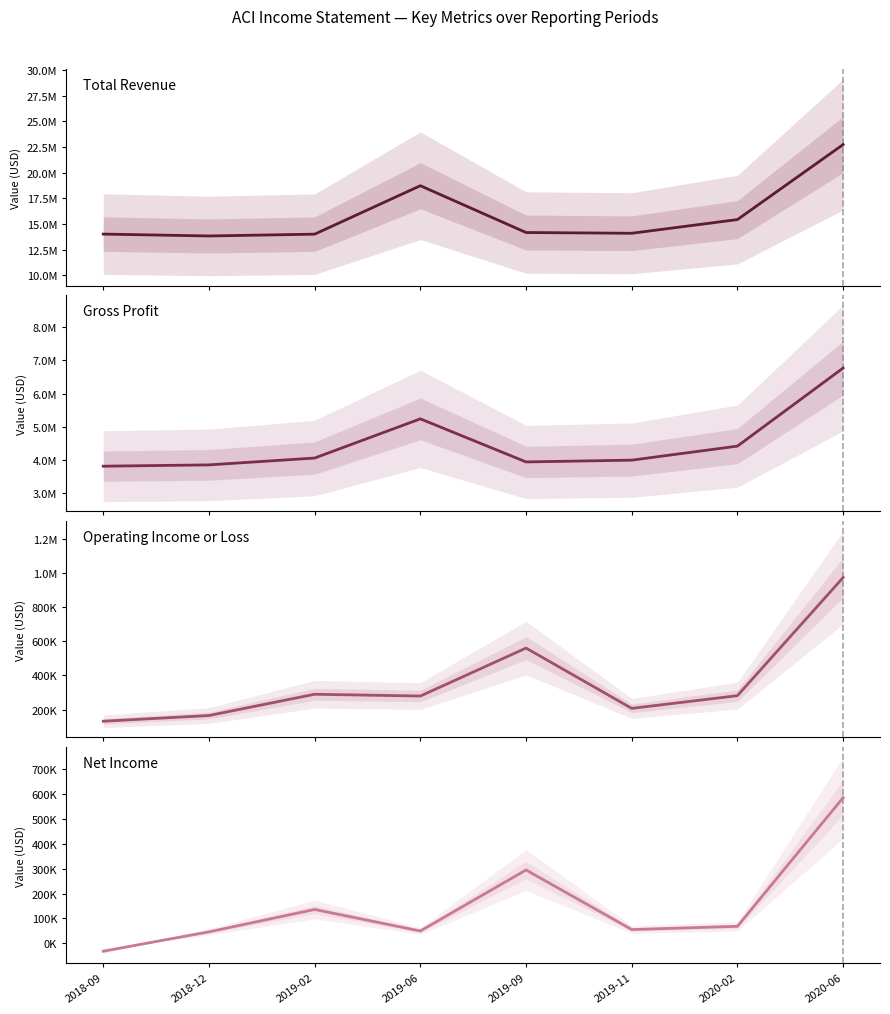

Is it true that Operating Income or Loss equals 232371 at 2018-09?

False